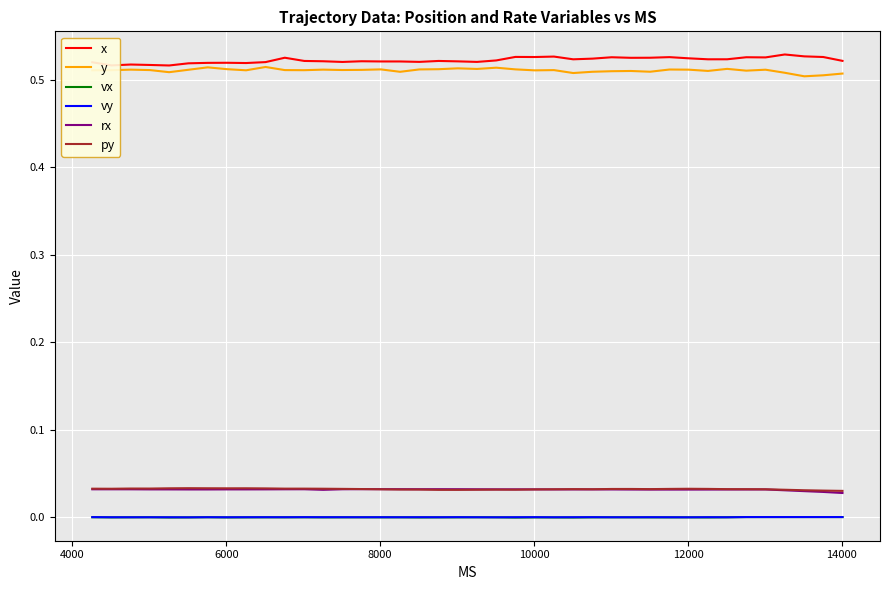

True or false: vx and rx intersect in this chart.

False